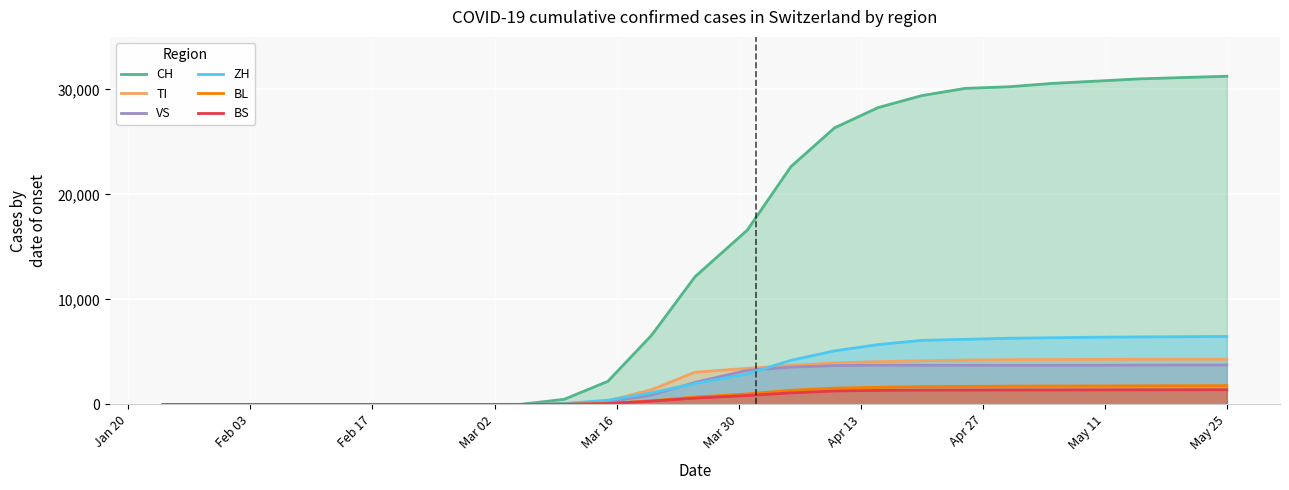

What is the maximum value shown in the chart?

31252